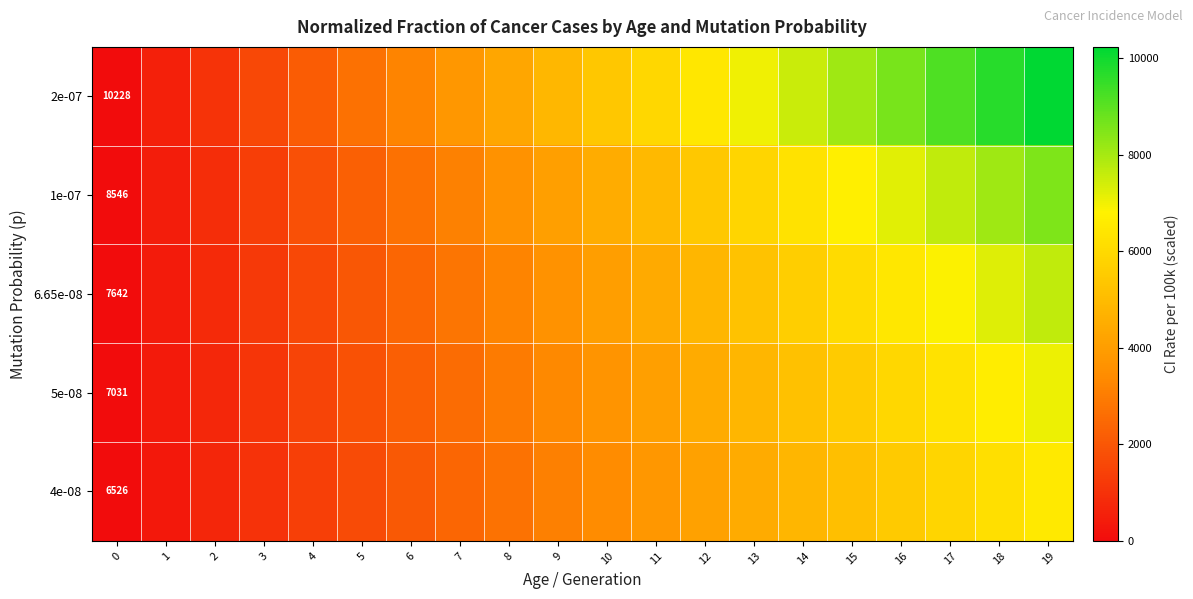

How many distinct data groups are displayed?

5